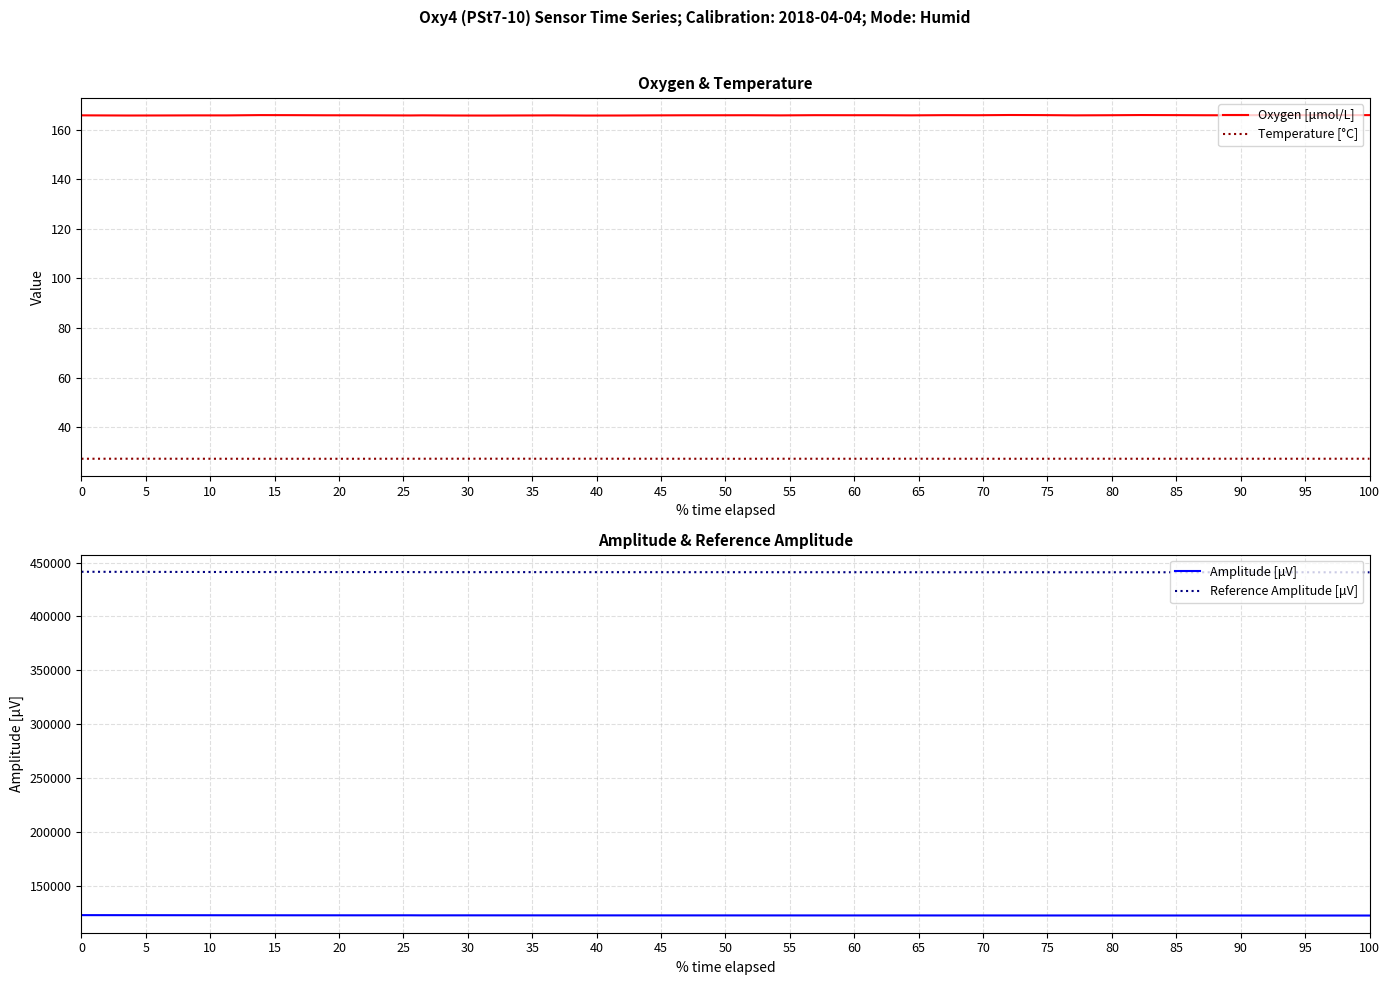

What is the sum of all Amplitude [μV] values?

4912452.6